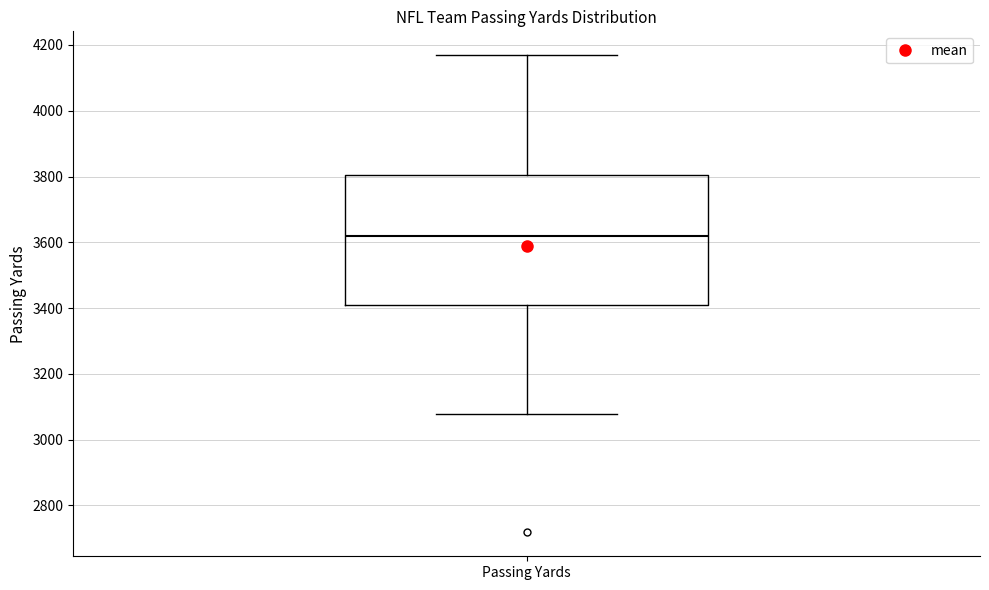

Transcribe this box plot: give where the median line is, the range the box spans, and where the two whiskers end, as read against the y-axis. The values are not printed on the chart, so give them approximately, as read against the axis.

median 3620, box 3400 to 3800, whiskers 3080 to 4160